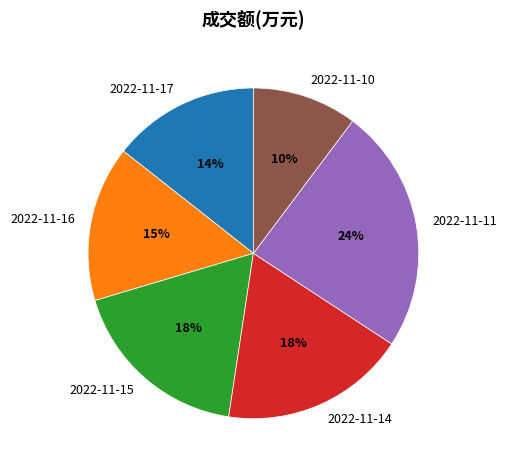

Which category has the smallest portion of the pie?

2022-11-10